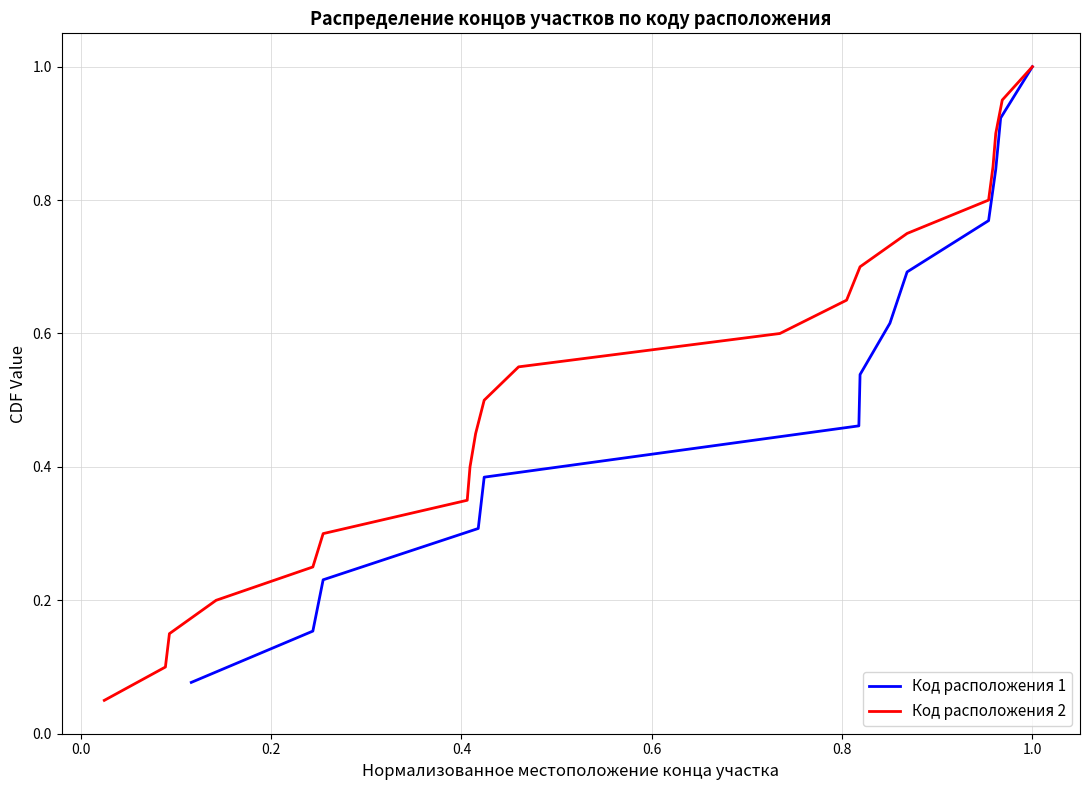

Reading left to right, extract all data points from this chart.

0.1	0.1	0.1	0.2	0.2	0.3	0.3	0.4	0.5	0.5	0.6	0.6	0.7	0.7	0.8	0.8	0.8	0.9	0.9	1.0